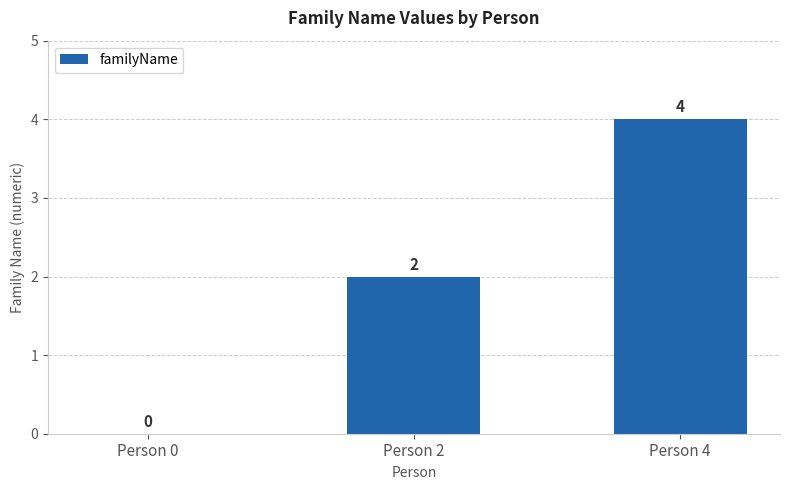

Reading left to right, what are all the values shown in this chart?

Person 0=0	Person 2=2	Person 4=4